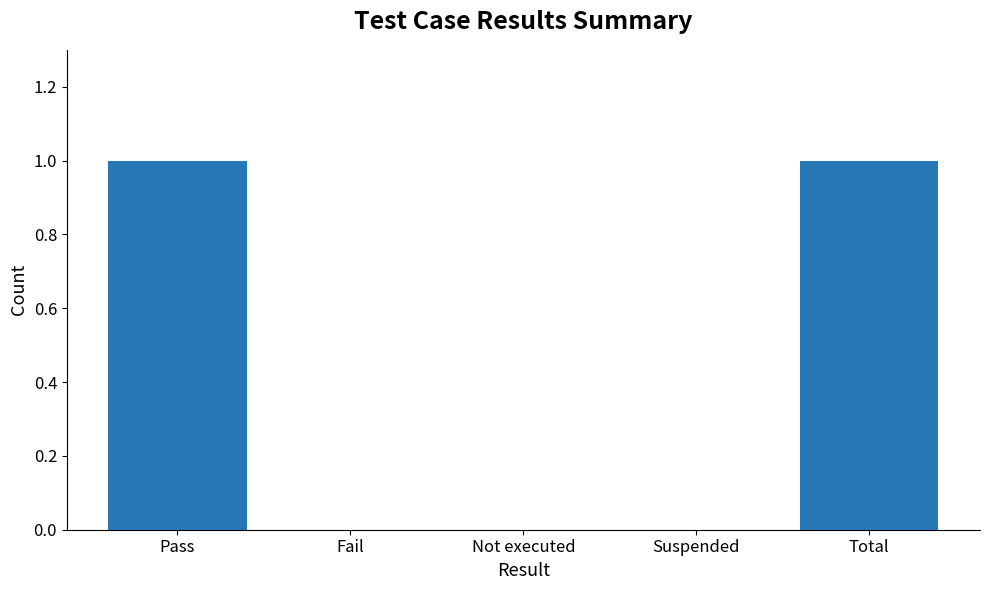

What value does the data have at Pass?

1